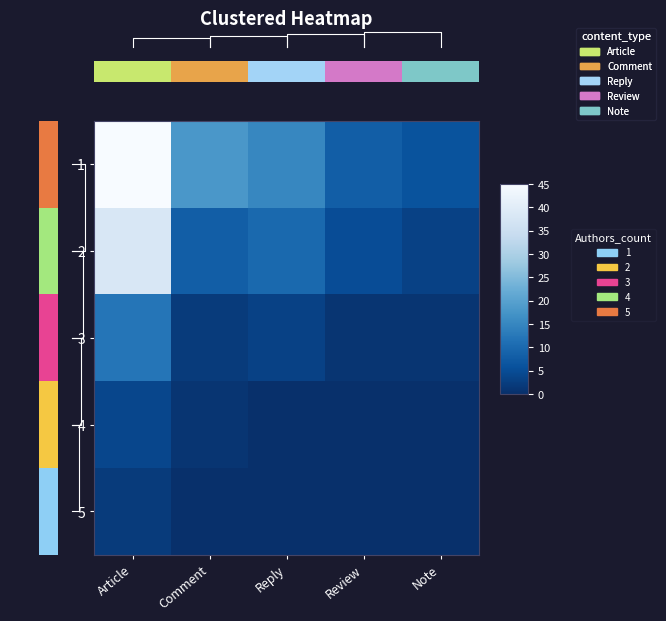

Which has a higher value, Note or Reply?

Reply